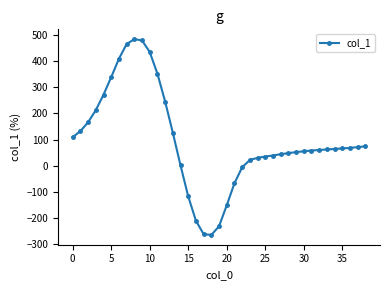

What is the value of the 17th point from the left?

-210